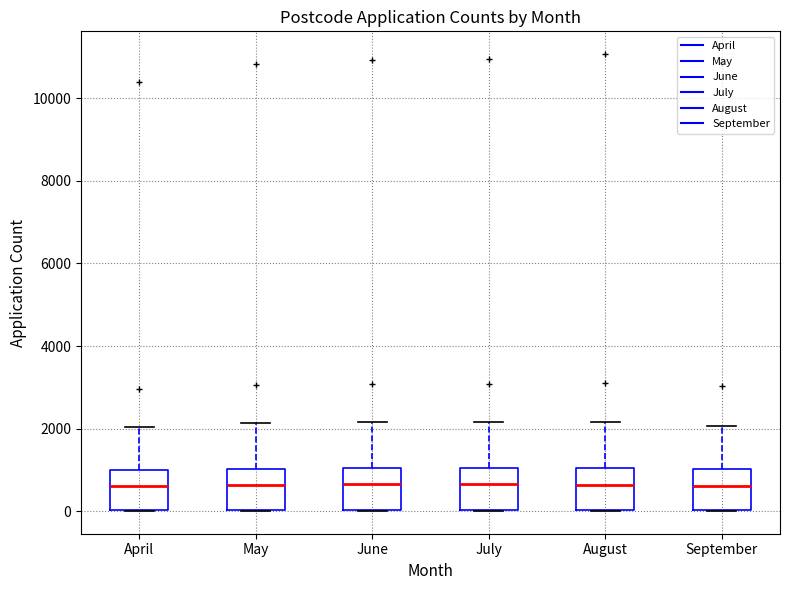

Where does the median line of the box for September sit on the y-axis? The values are not printed on the chart, so give them approximately, as read against the axis.

600